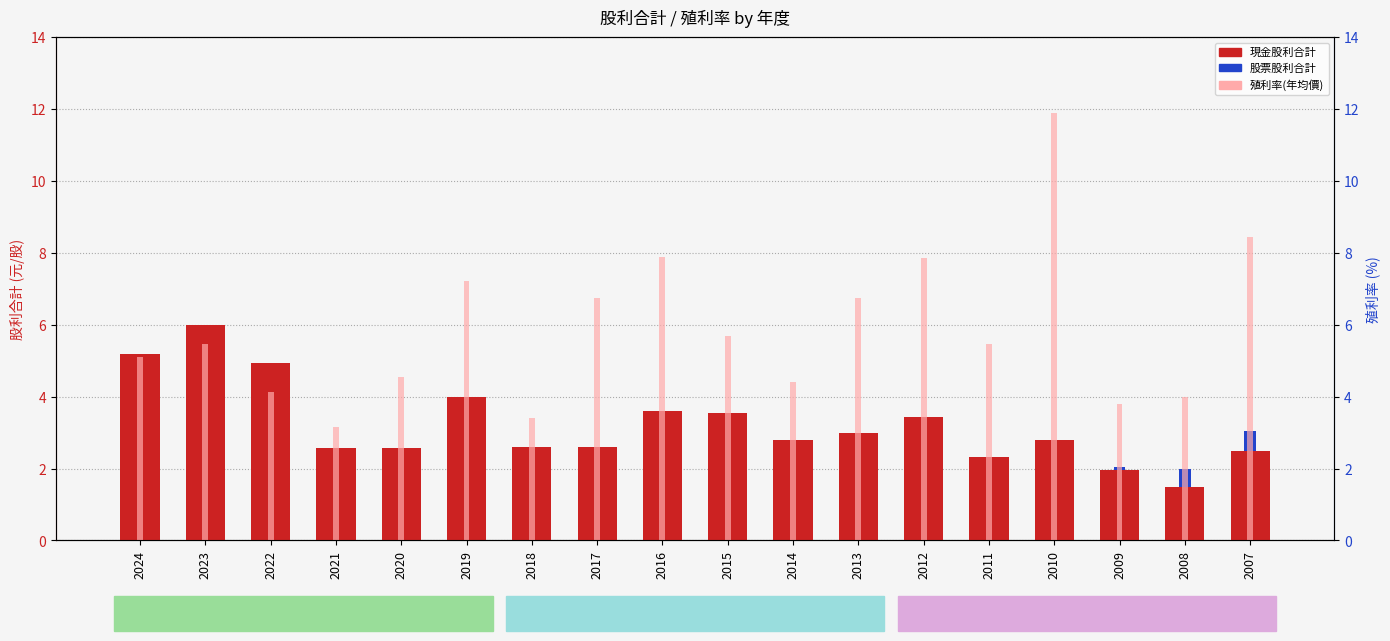

What are all the series names shown in the legend?

現金股利合計, 股票股利合計, 殖利率(年均價)